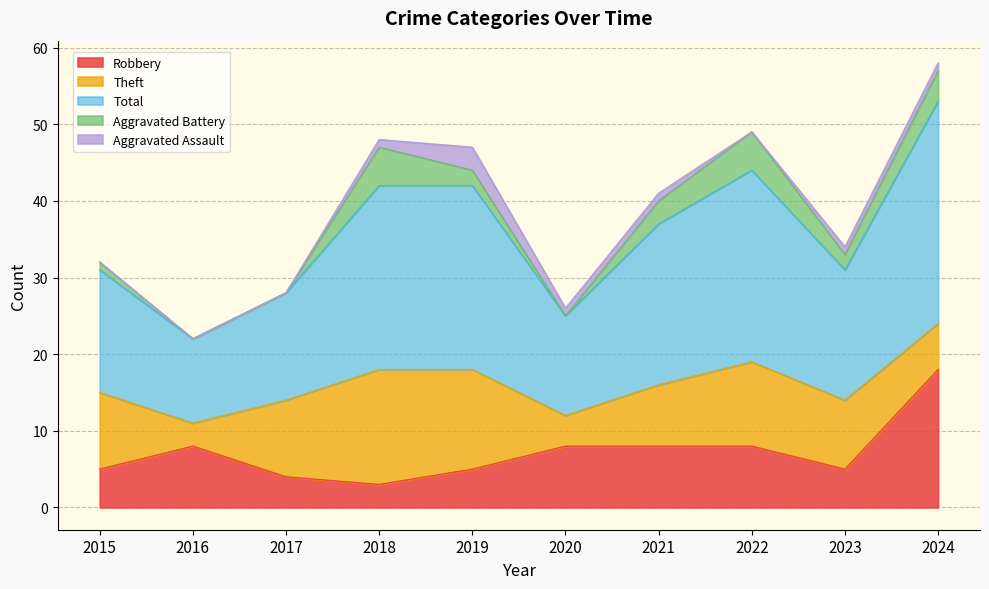

What is the spread (max minus min) of values at 2018?

23